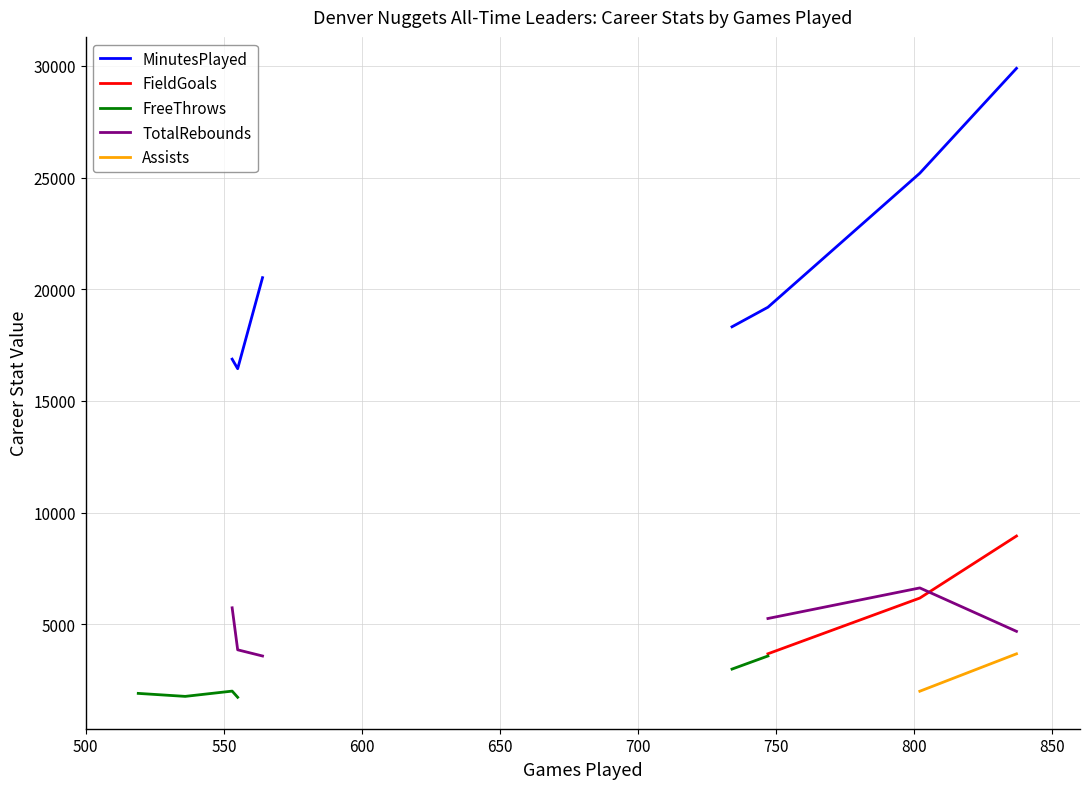

What is the value of the FreeThrows point at the 1st from the left?

1908.0